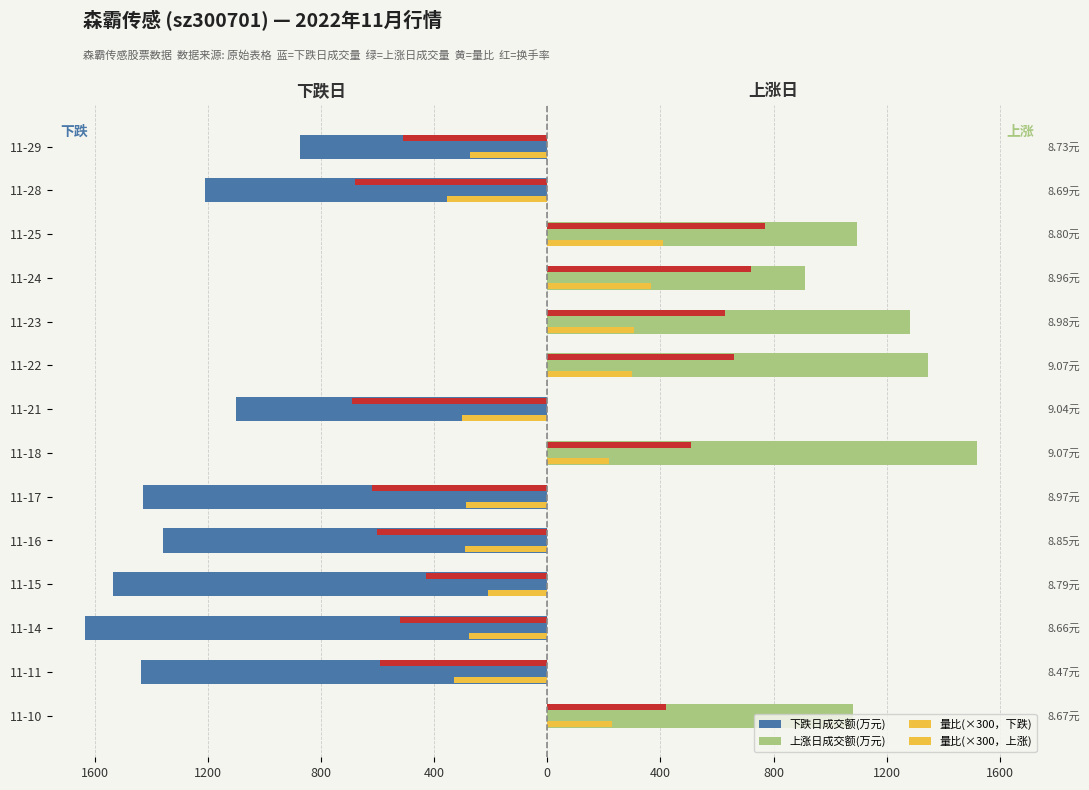

How many categories are shown in the chart?

14